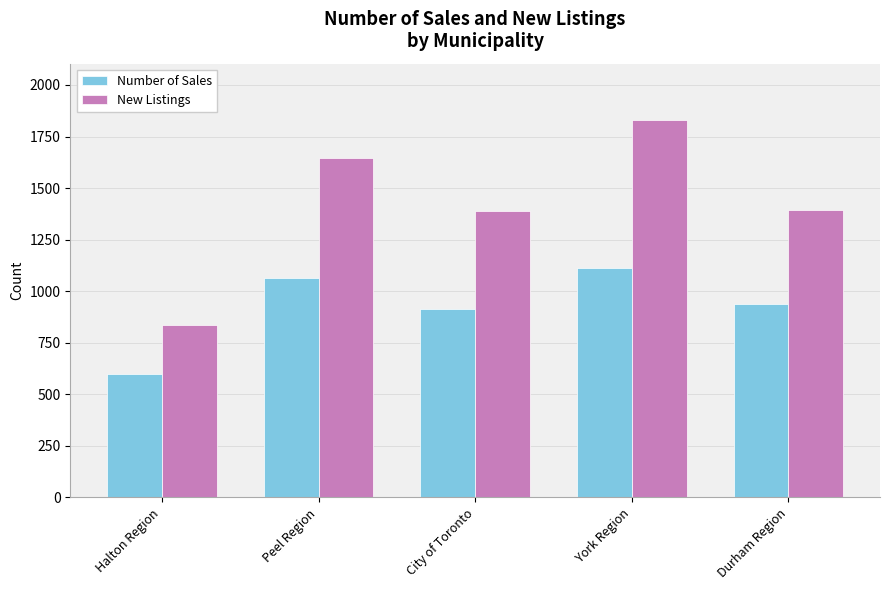

Which series has the largest total across all categories?

New Listings